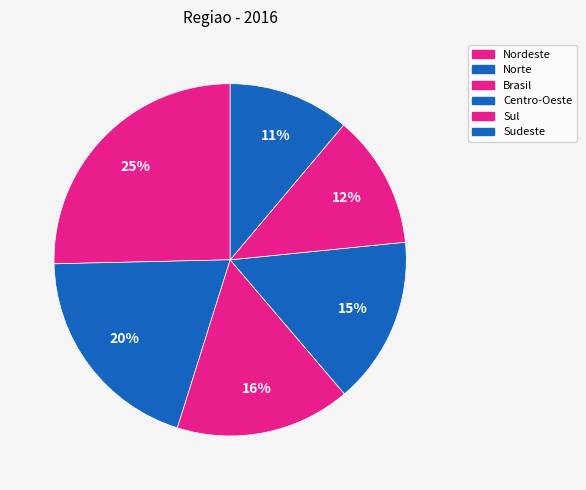

Count the number of slices in the pie.

6